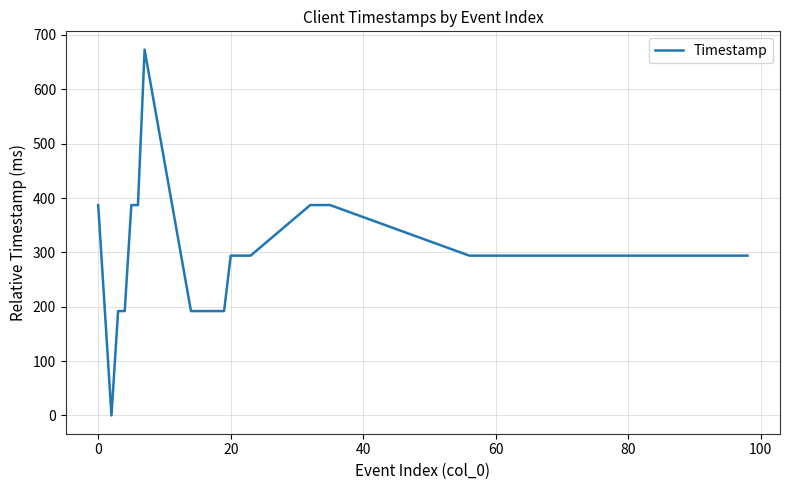

What is the difference between the maximum and minimum values?

673